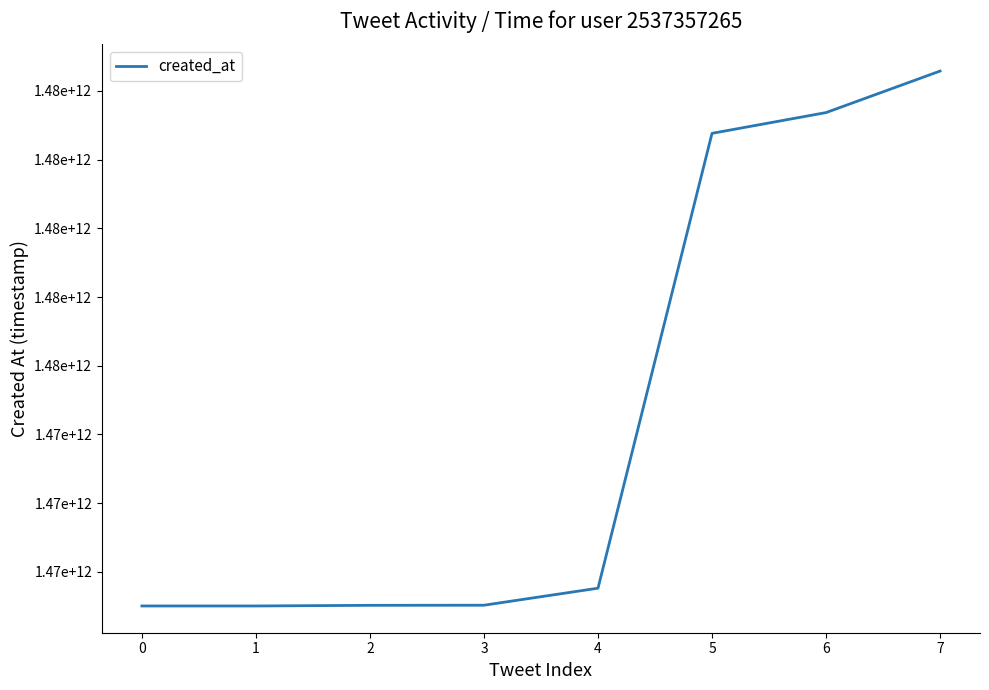

Is this an area chart (filled region under the line)?

No